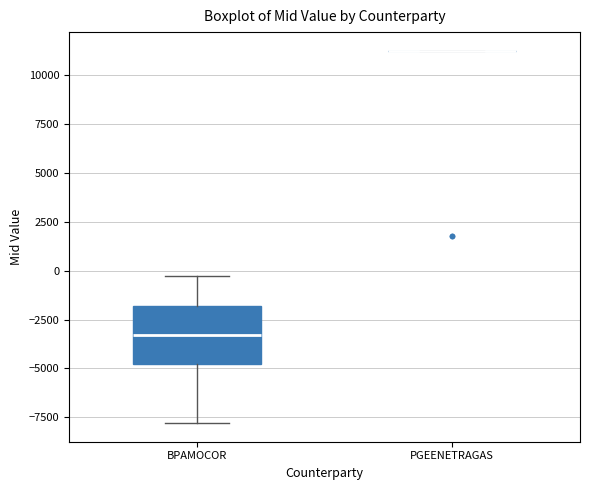

Which box is the tallest, from its lower edge to its upper edge?

BPAMOCOR